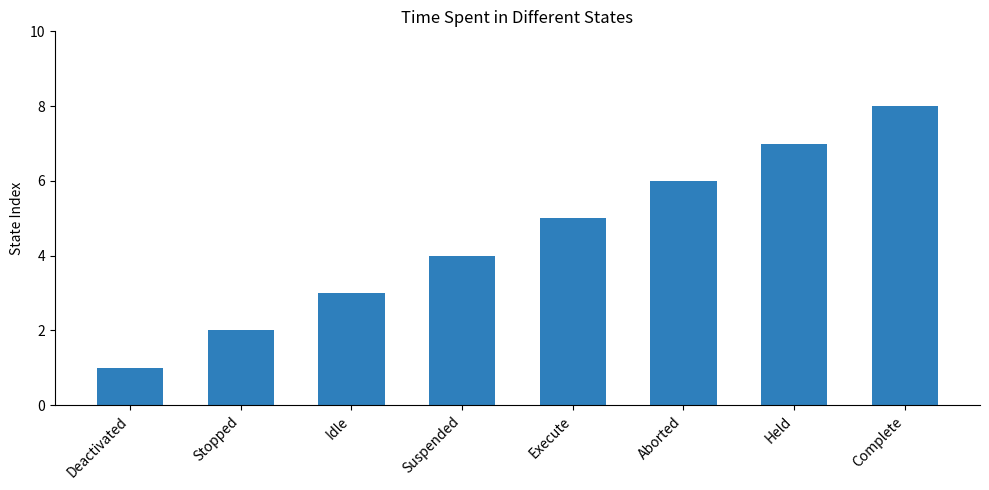

At which category does the chart reach its minimum across all series?

Deactivated